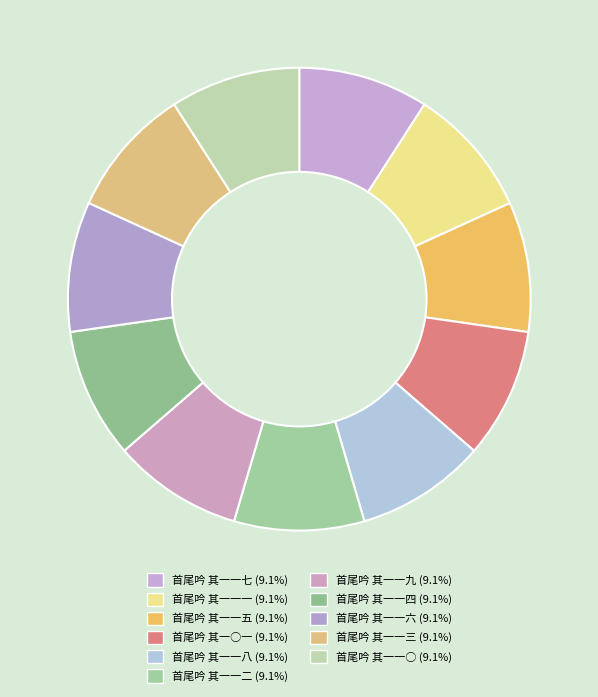

What is the change in value from 首尾吟 其一一一 to 首尾吟 其一一六?

-501